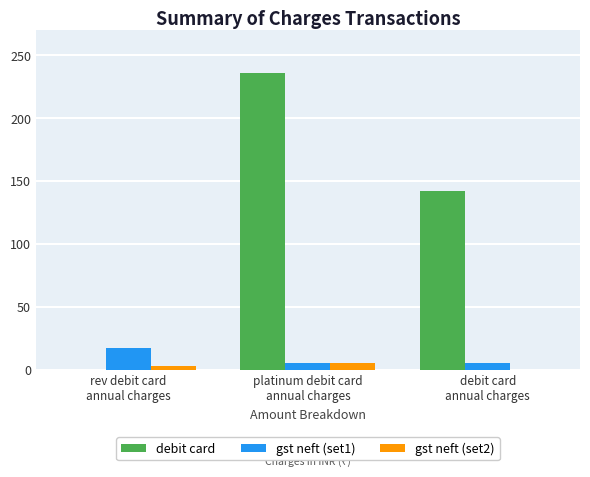

Which series has the largest total across all categories?

debit card